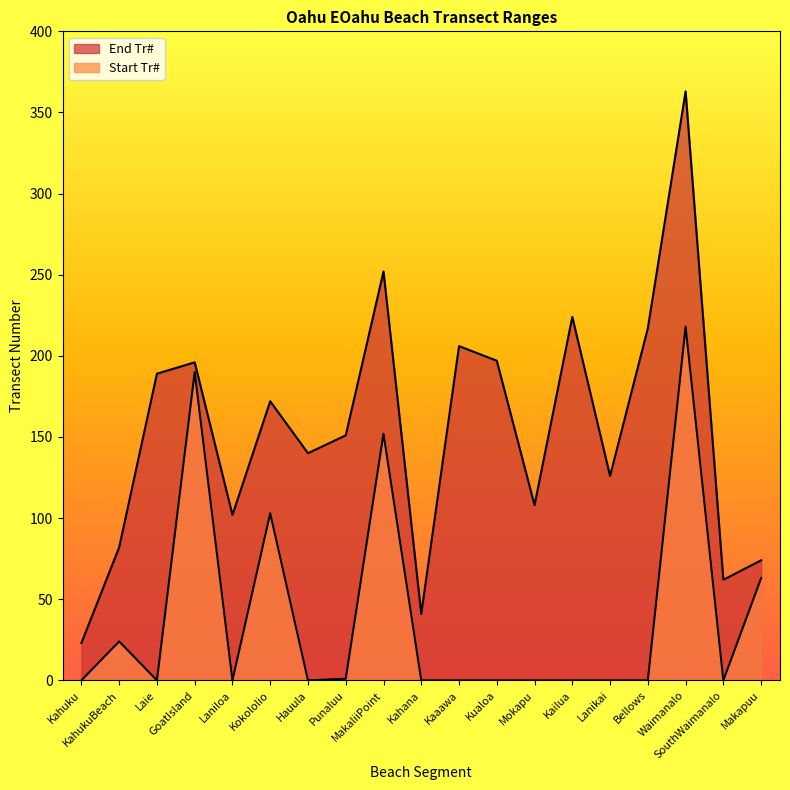

True or false: Start Tr# and End Tr# cross at least once.

False